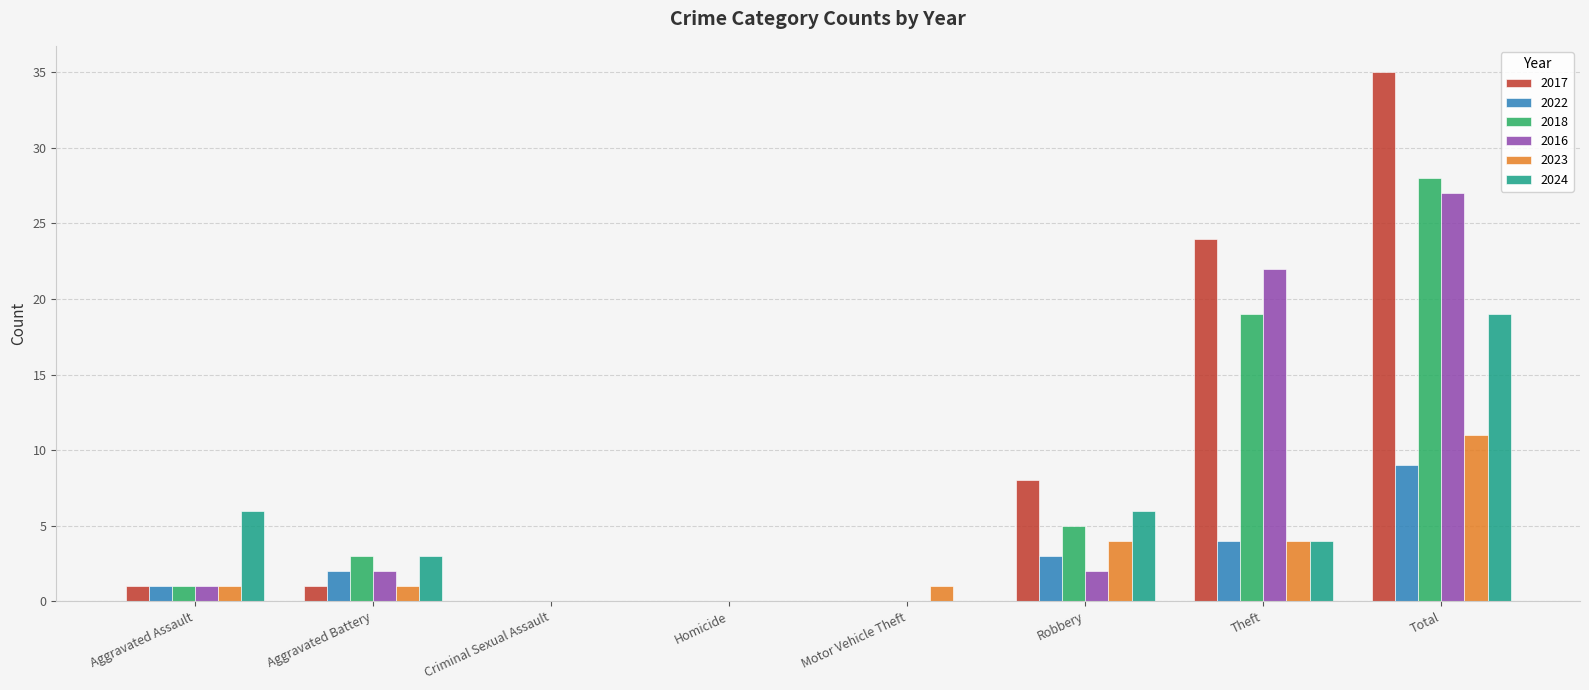

The 2016 series shows 0 at Motor Vehicle Theft. True or false?

True